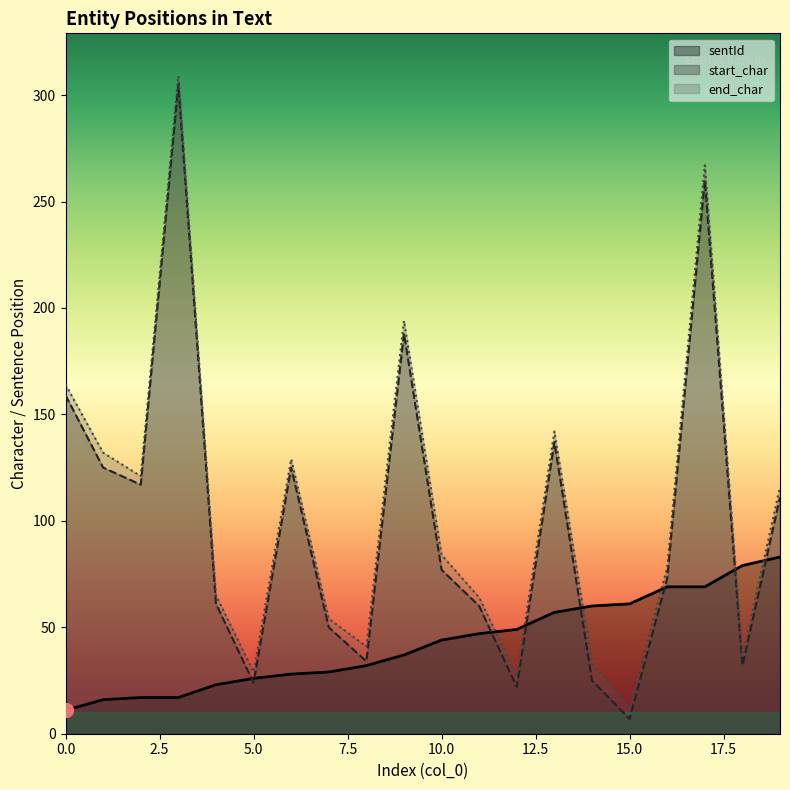

What is the value of the start_char point at the 8th from the left?

50